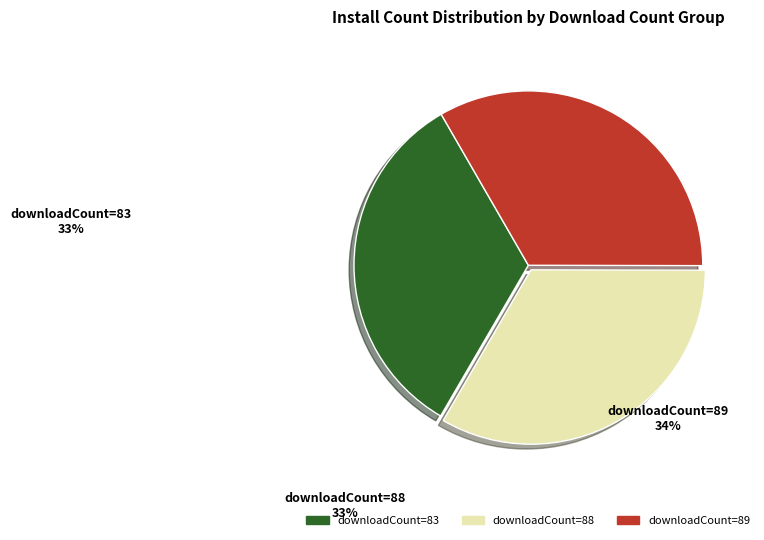

Count the number of slices in the pie.

3